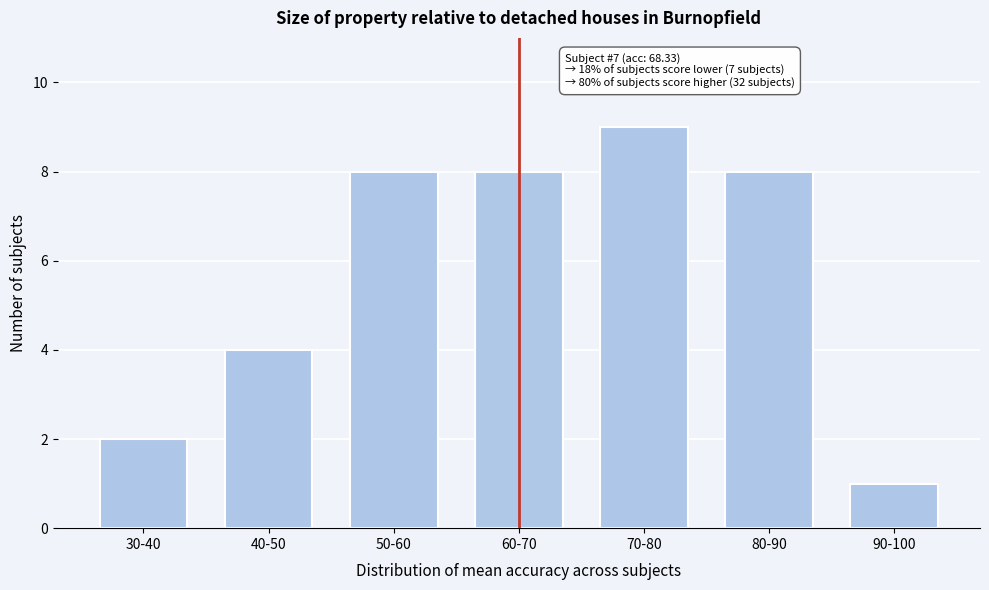

Reading left to right, list all the values displayed in this chart.

2	4	8	8	9	8	1